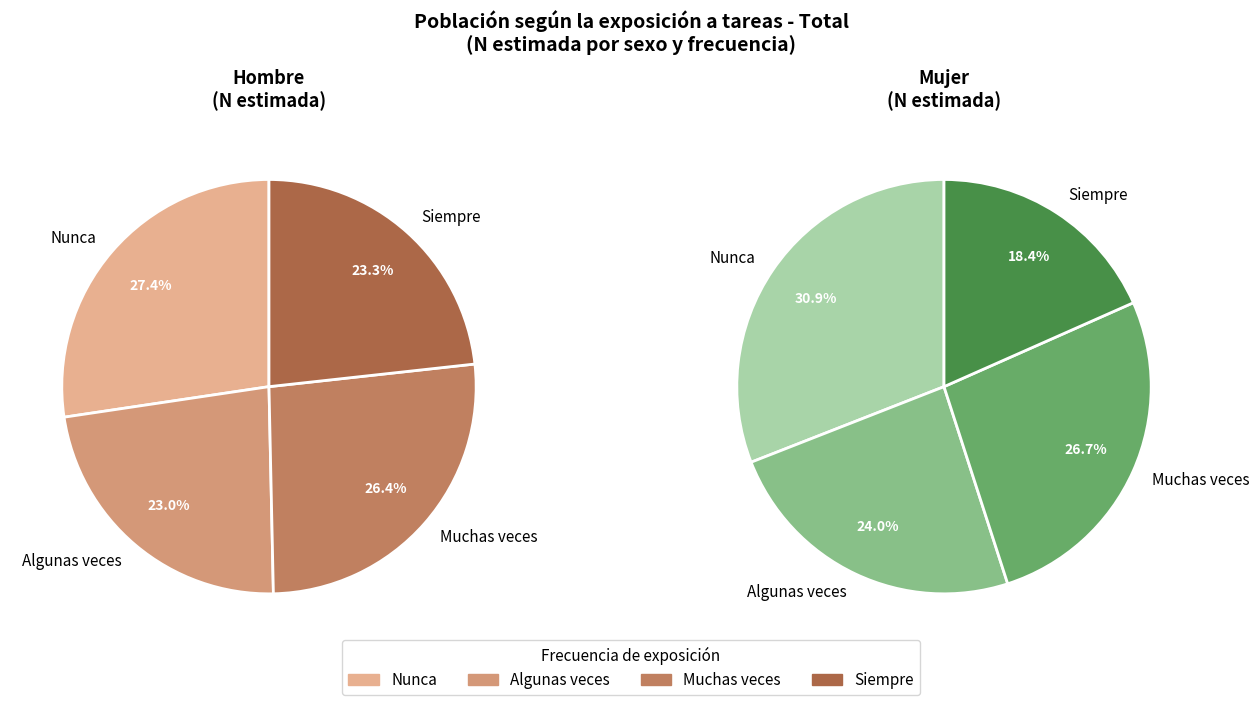

What percentage is NOT represented by Muchas veces?

73.6%